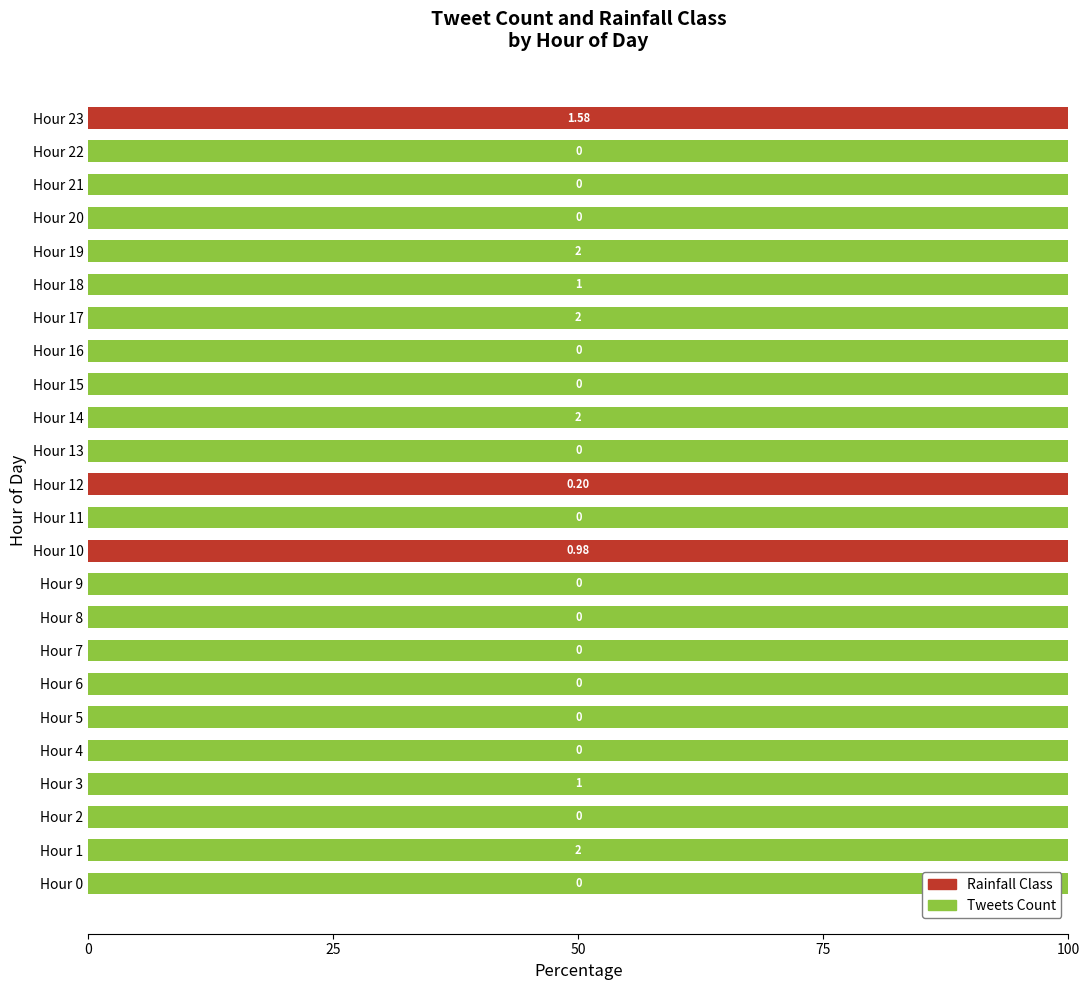

What is the total value across all series at Hour 2?

100